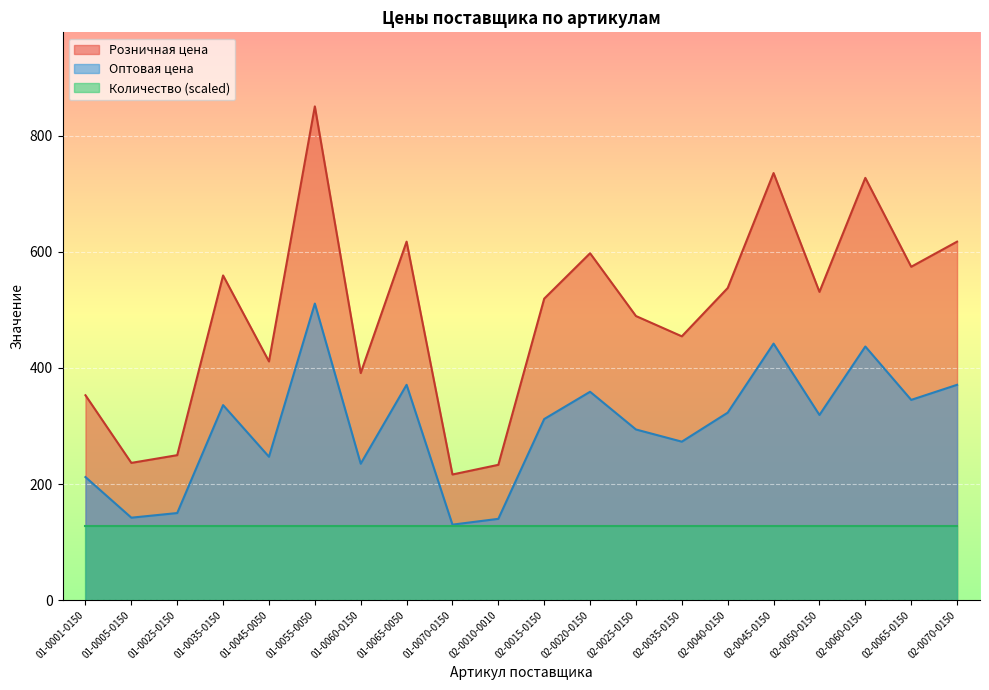

What is the label of the 19th point from the left?

02-0065-0150